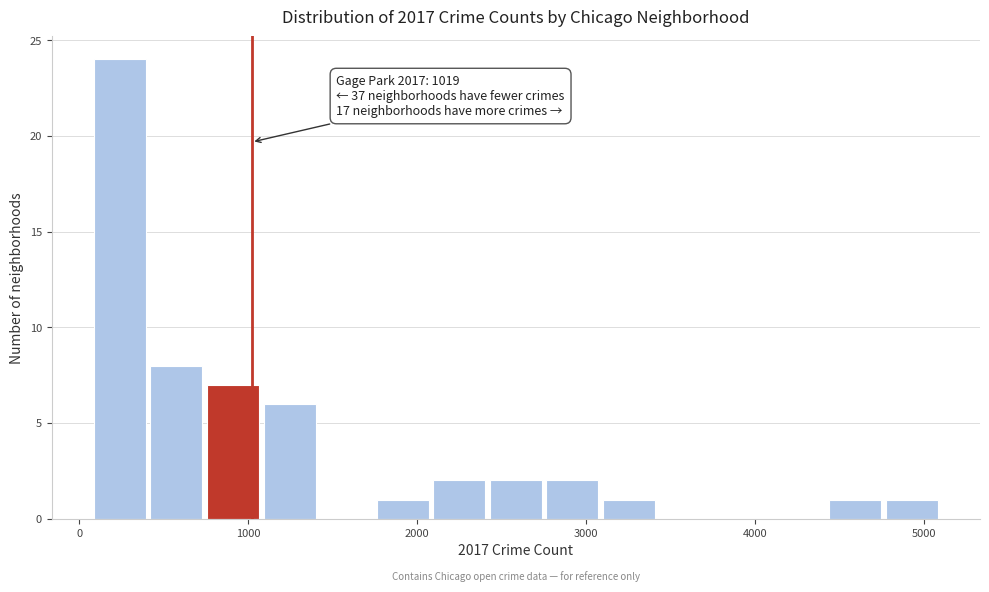

Around what value on the x-axis is the tallest bar? Give the approximate position of its centre, as read against the axis.

200